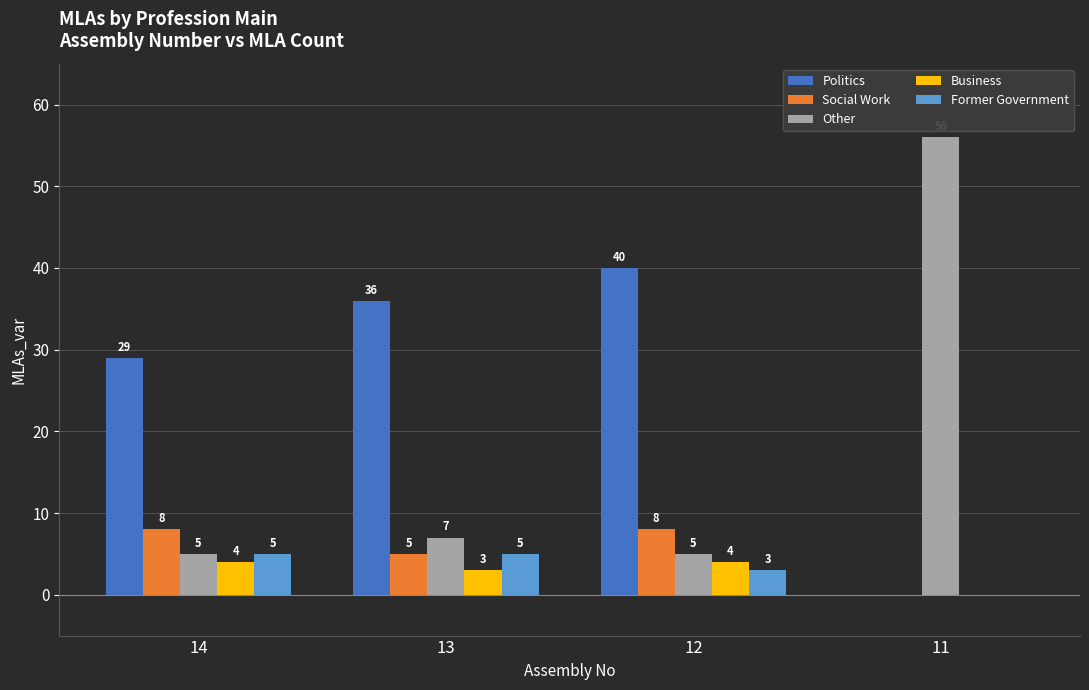

How many groups of bars are there?

4